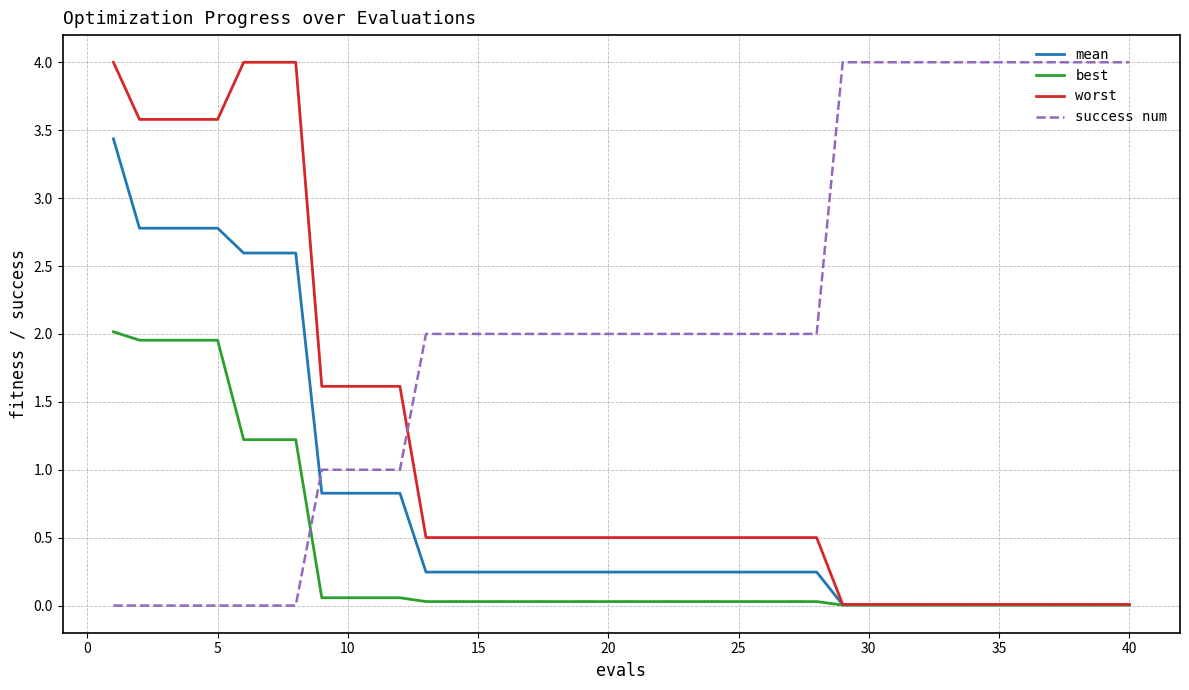

What are all the series names shown in the legend?

mean, best, worst, success num